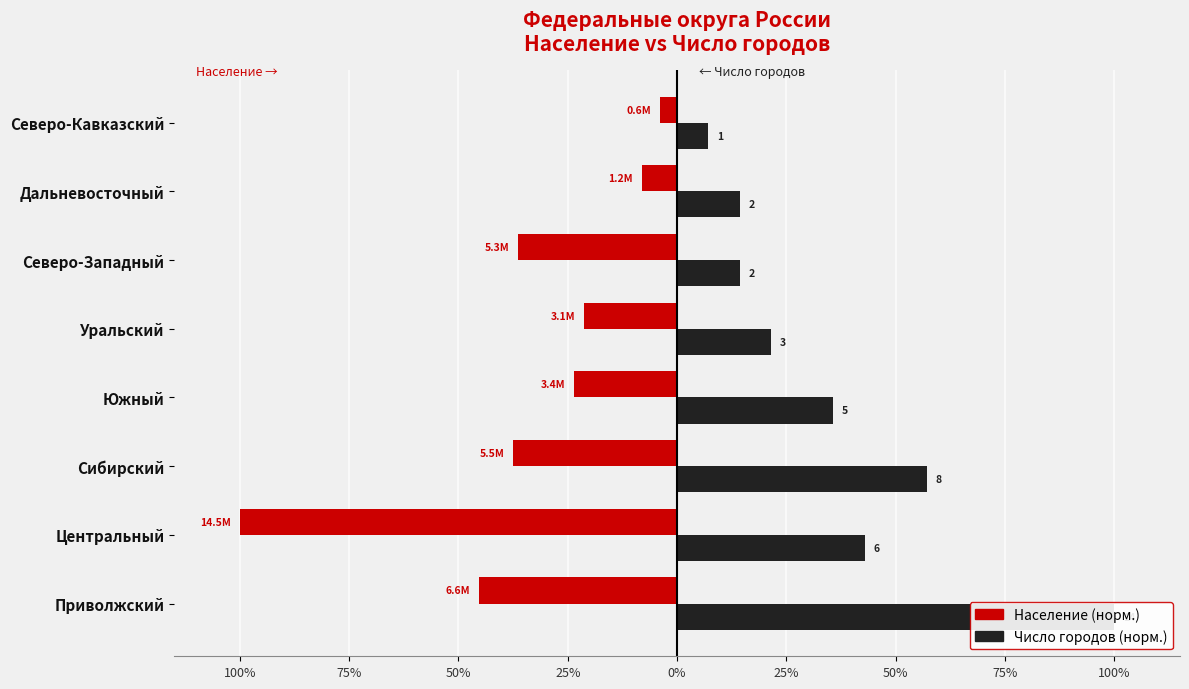

Is the value of Число городов (норм.) at Дальневосточный greater than the value of Население (норм.) at Дальневосточный?

Yes